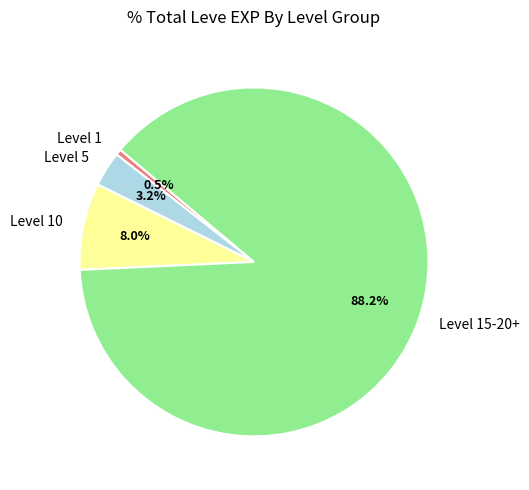

Rank the categories by value from highest to lowest.

Level 15-20+, Level 10, Level 5, Level 1